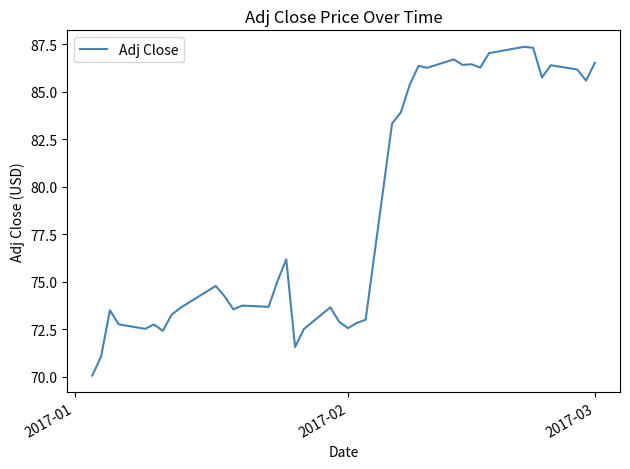

Is this an area chart (filled region under the line)?

No